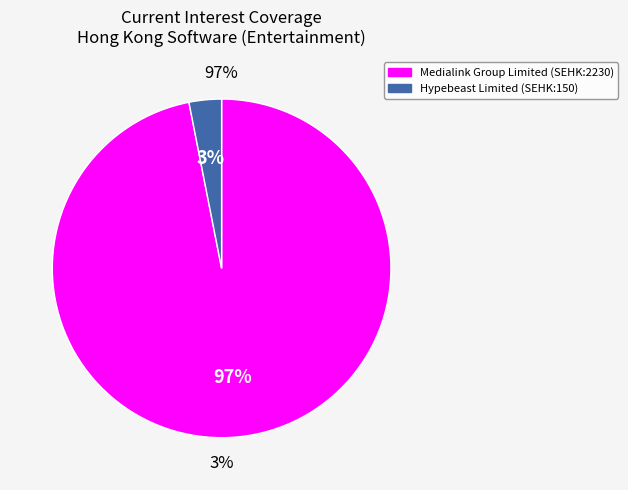

Rank the categories by value from lowest to highest.

Hypebeast Limited (SEHK:150), Medialink Group Limited (SEHK:2230)